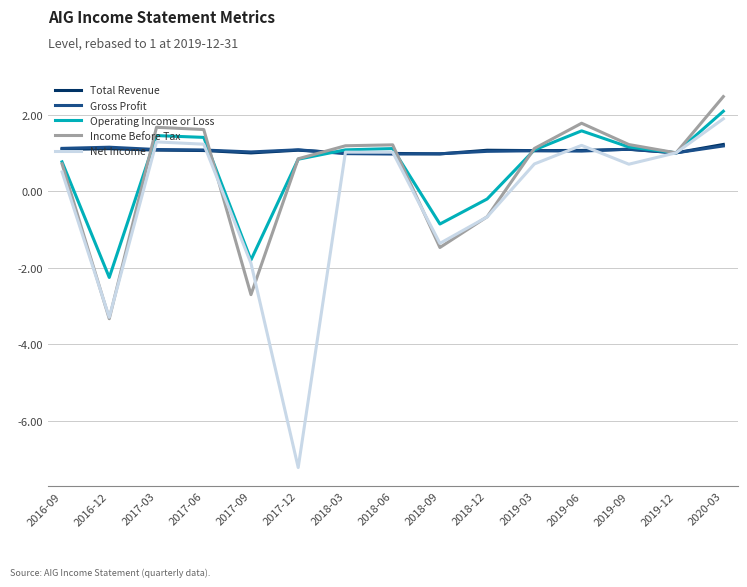

Is this an area chart (filled region under the line)?

No